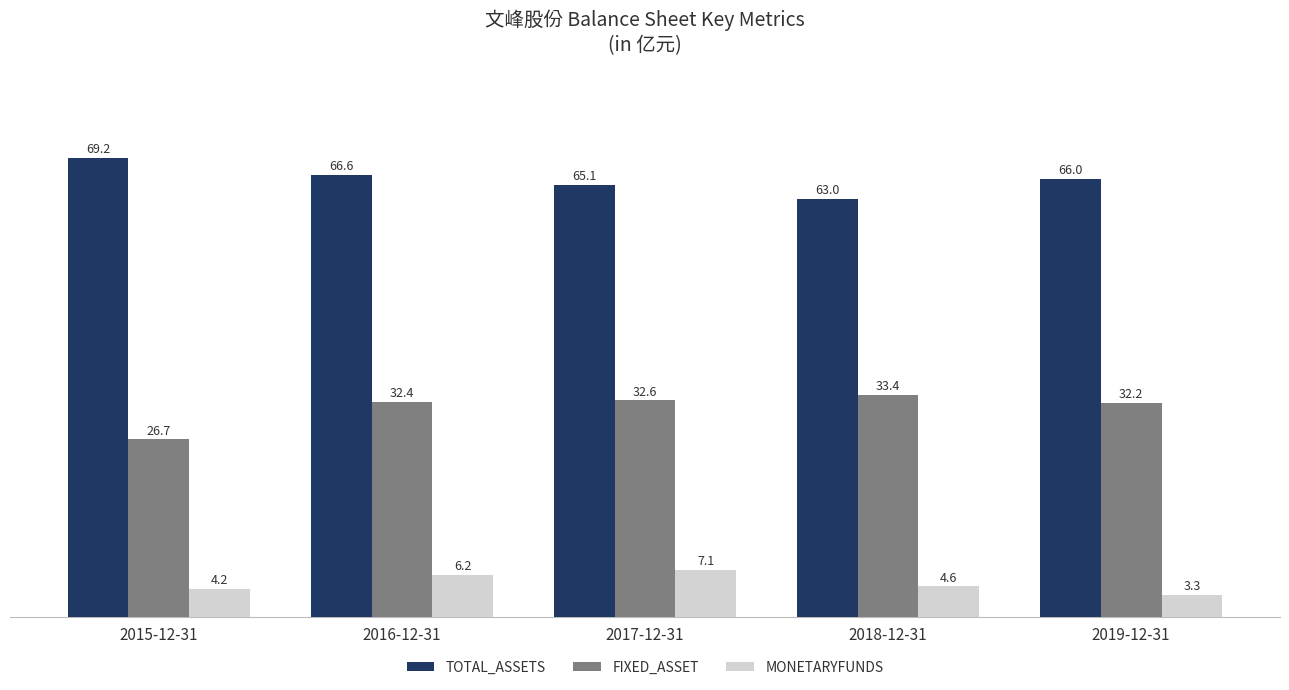

List the labels in order of FIXED_ASSET value, smallest first.

2015-12-31, 2019-12-31, 2016-12-31, 2017-12-31, 2018-12-31